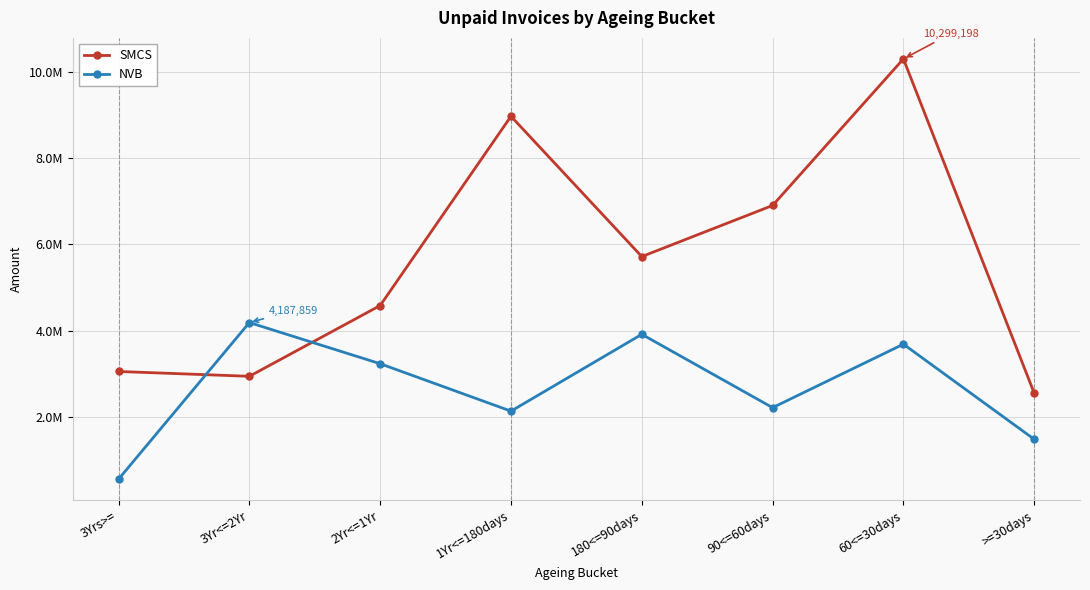

Does the chart have visible grid lines?

Yes